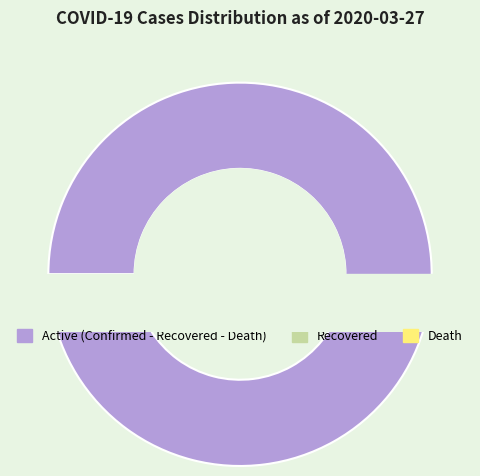

Which has a higher value, death or confirmed?

confirmed